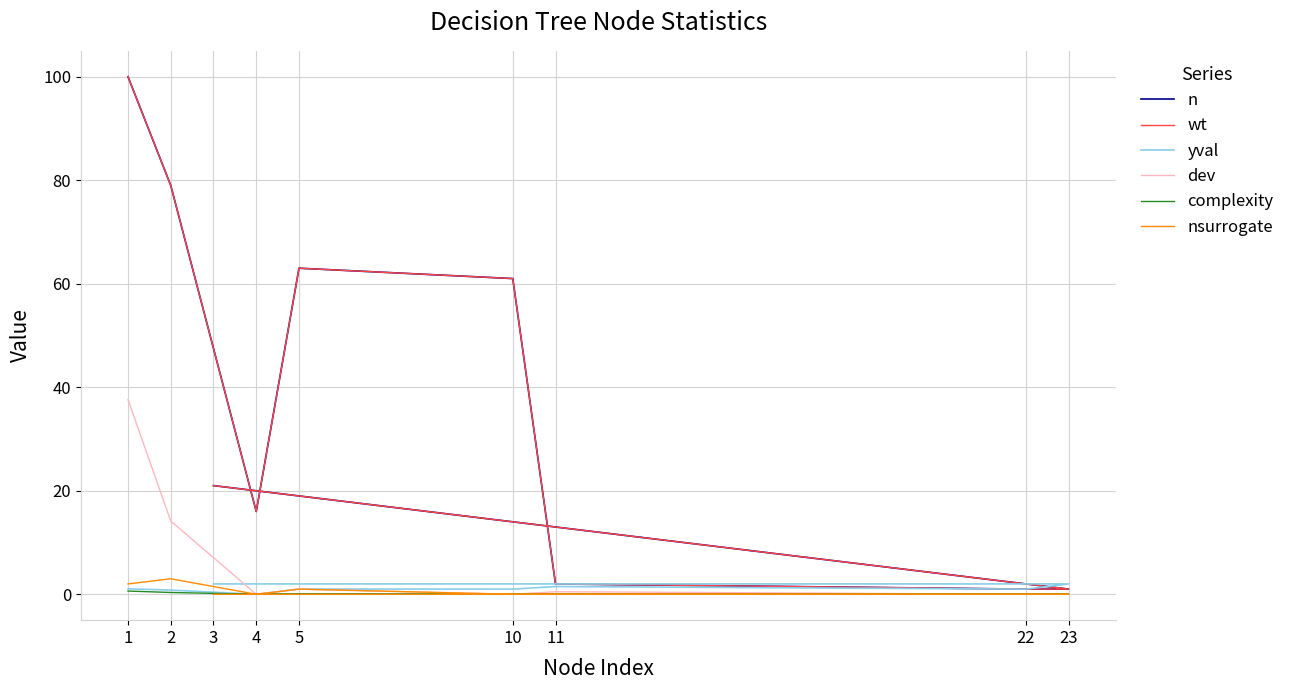

Count the number of categories in the chart.

9